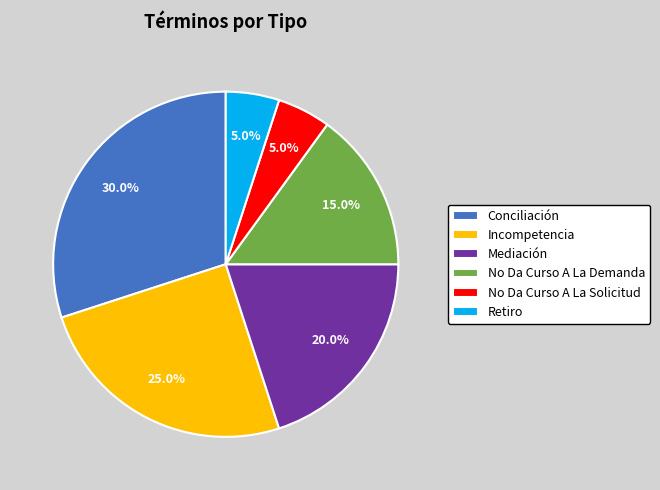

How many segments does this pie chart have?

6